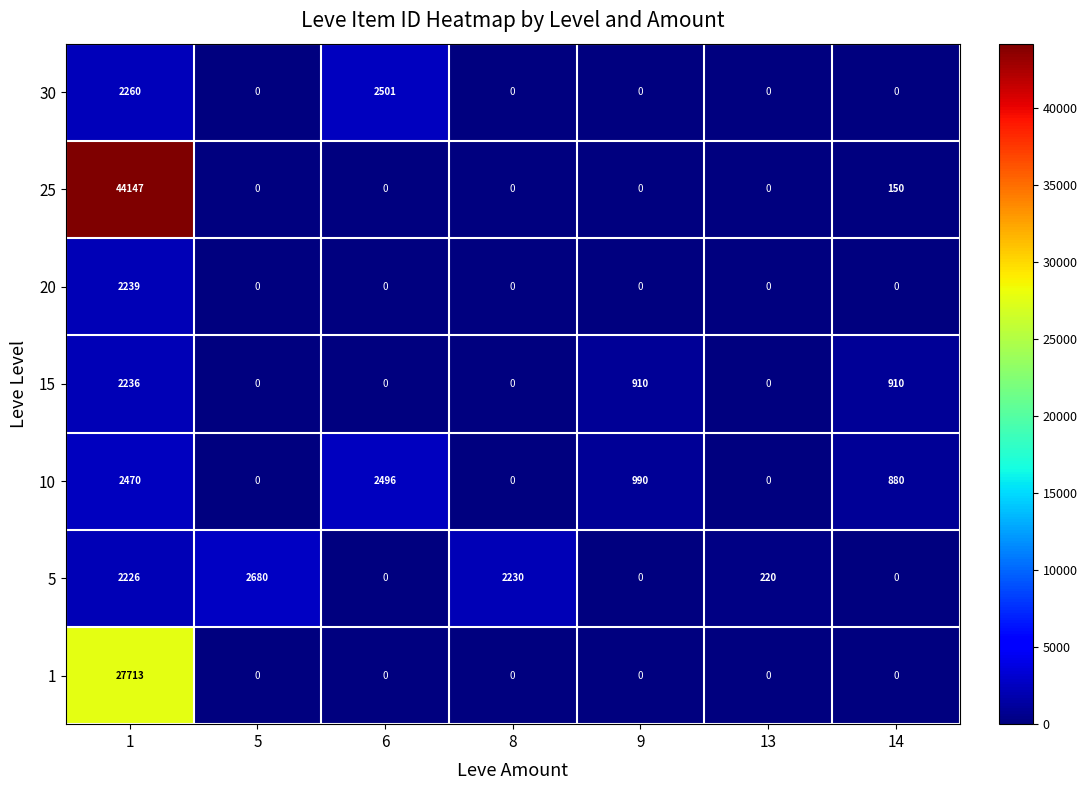

Which category has the highest value in the 5 series?

5